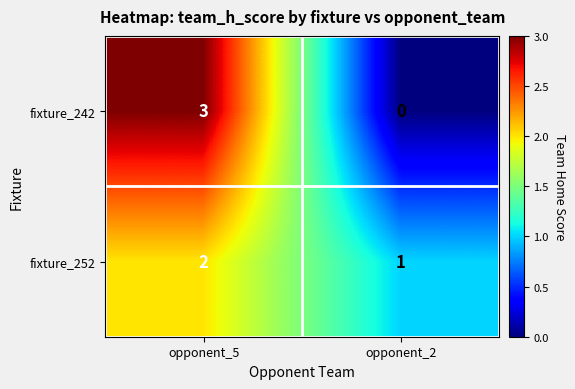

Between opponent_5 and opponent_2, which series saw the biggest shift?

fixture_242